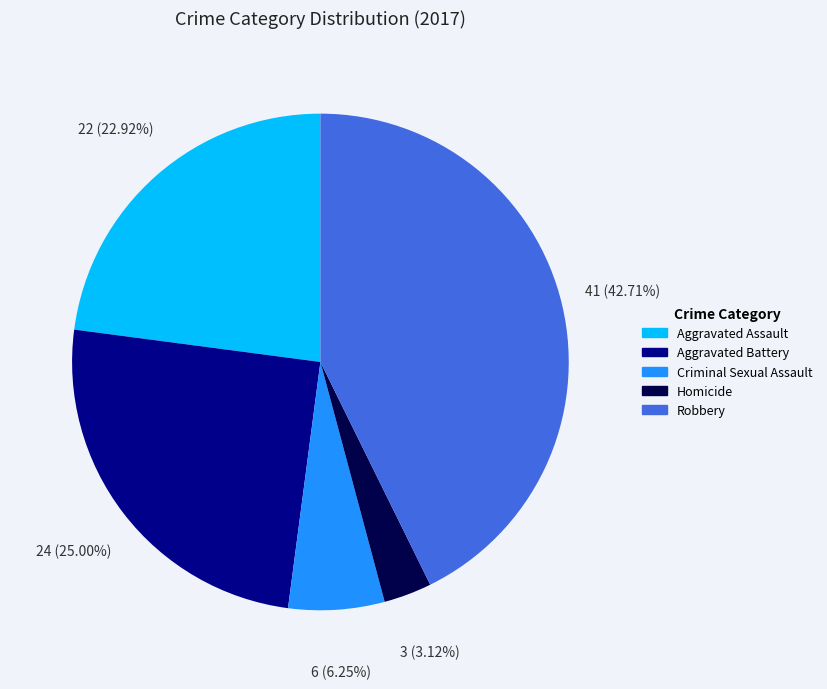

Which slice is the largest?

Robbery